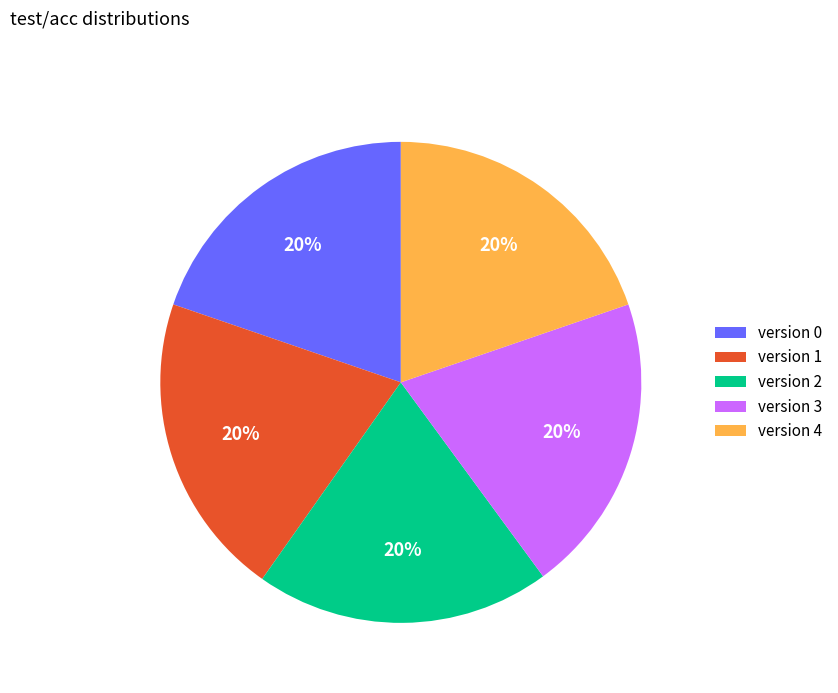

To the nearest percent, what is the combined percentage of version 1 and version 0?

40%